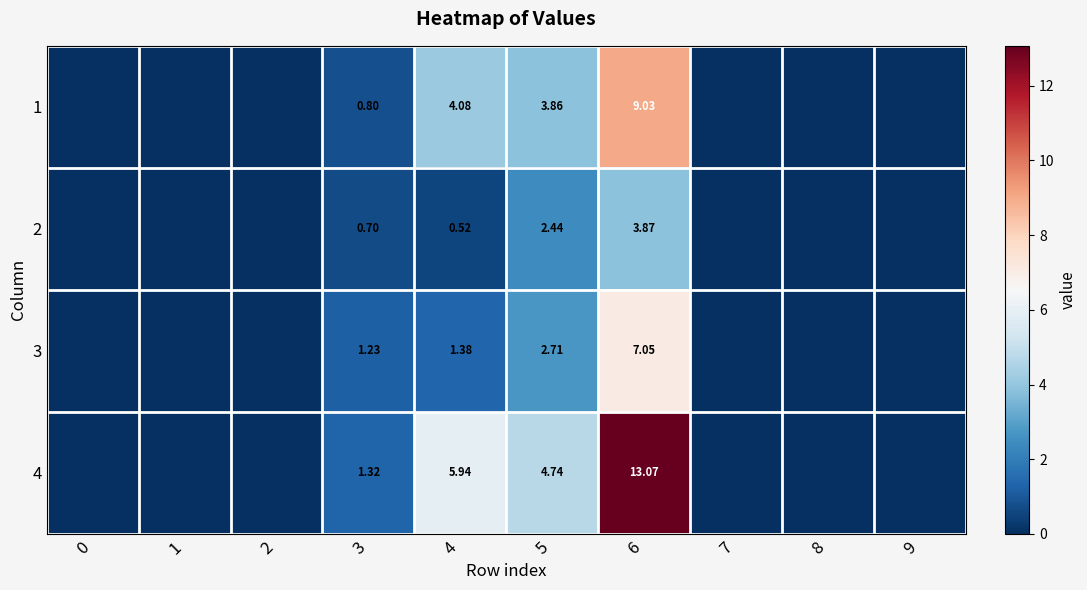

Is it true that 2 equals -2.5 at 8?

False